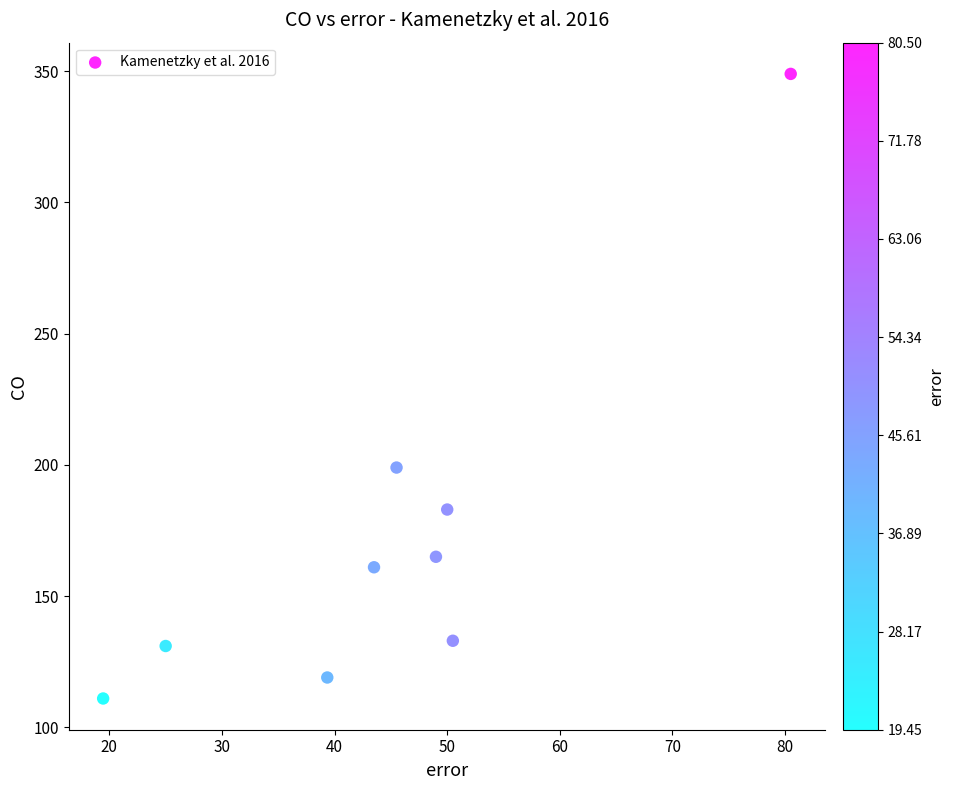

What is the range of Y values (max minus min)?

238